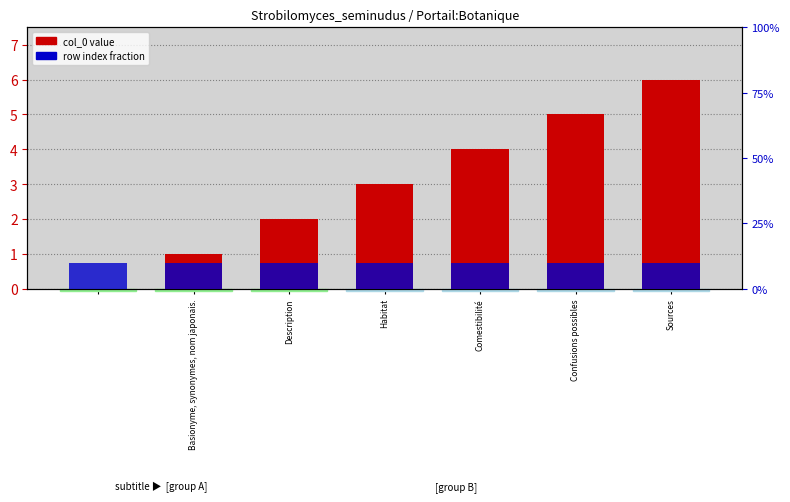

At how many categories does at least one series exceed 2?

4